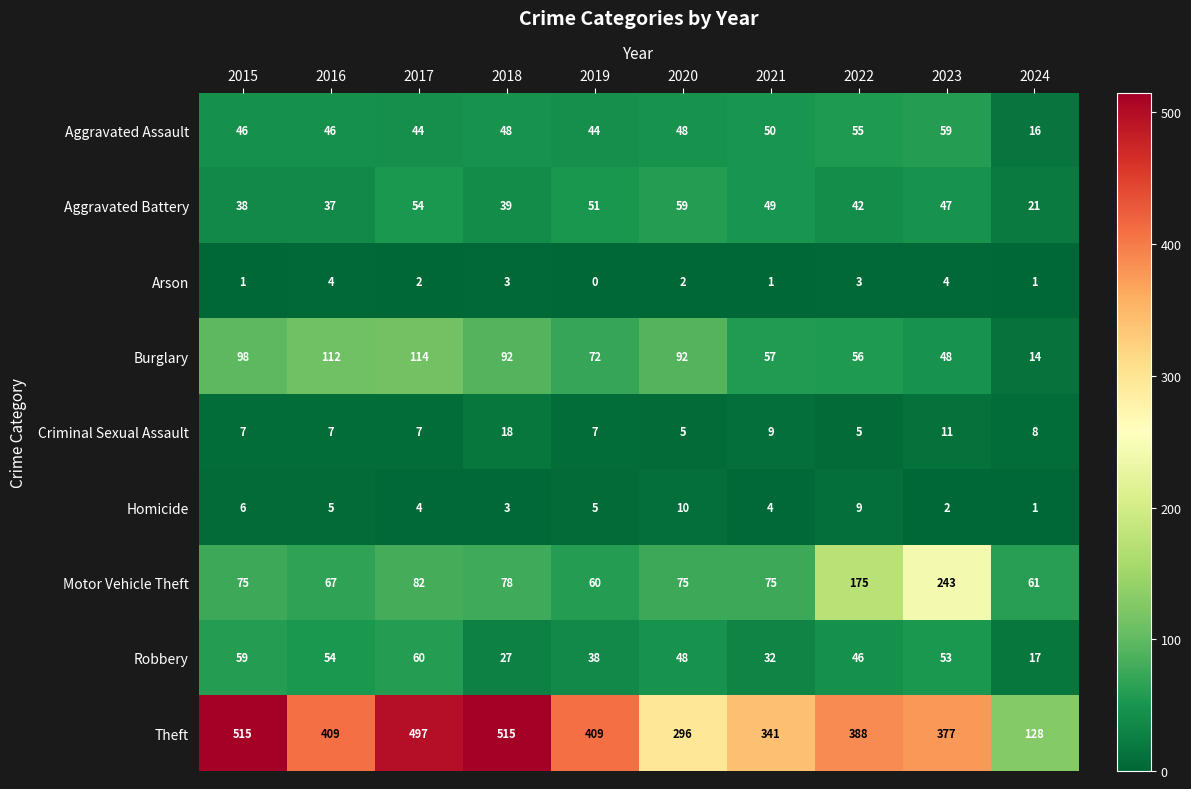

What is the sum of all Aggravated Assault values?

456